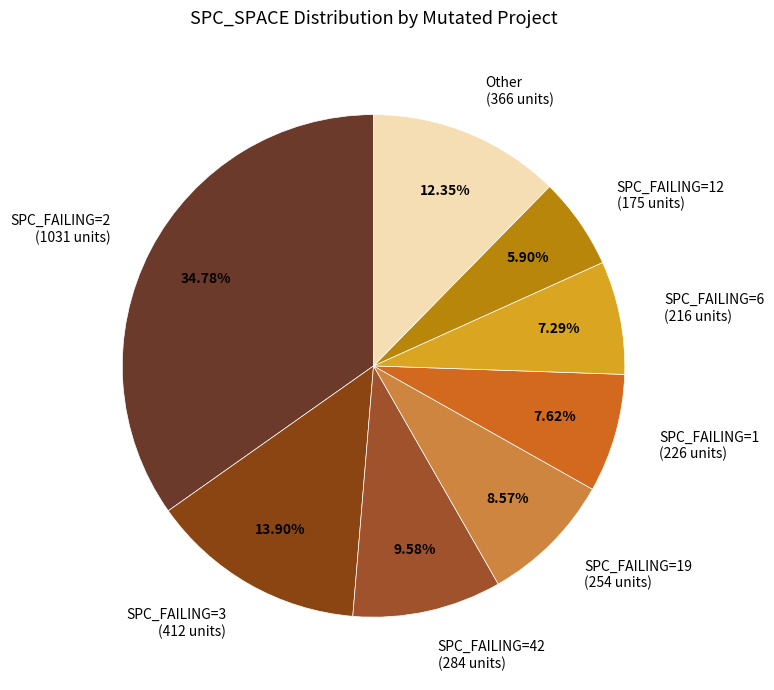

To the nearest percent, what is the difference between the largest and smallest slice percentages?

29%